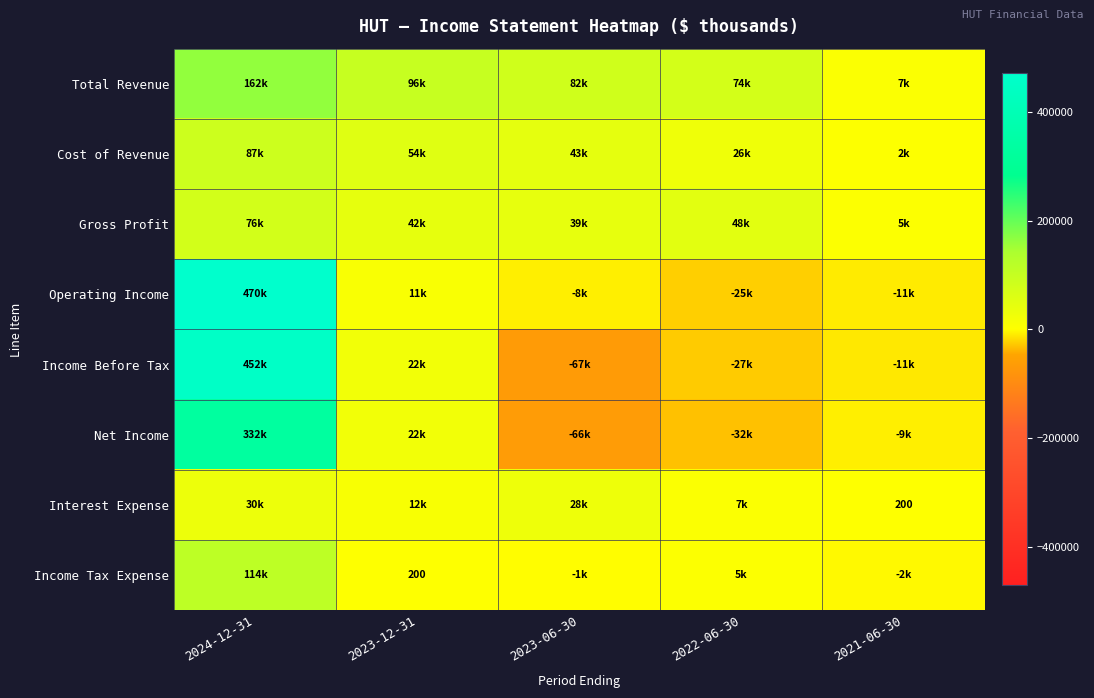

The Income Tax Expense series shows 200 at 2023-12-31. True or false?

True